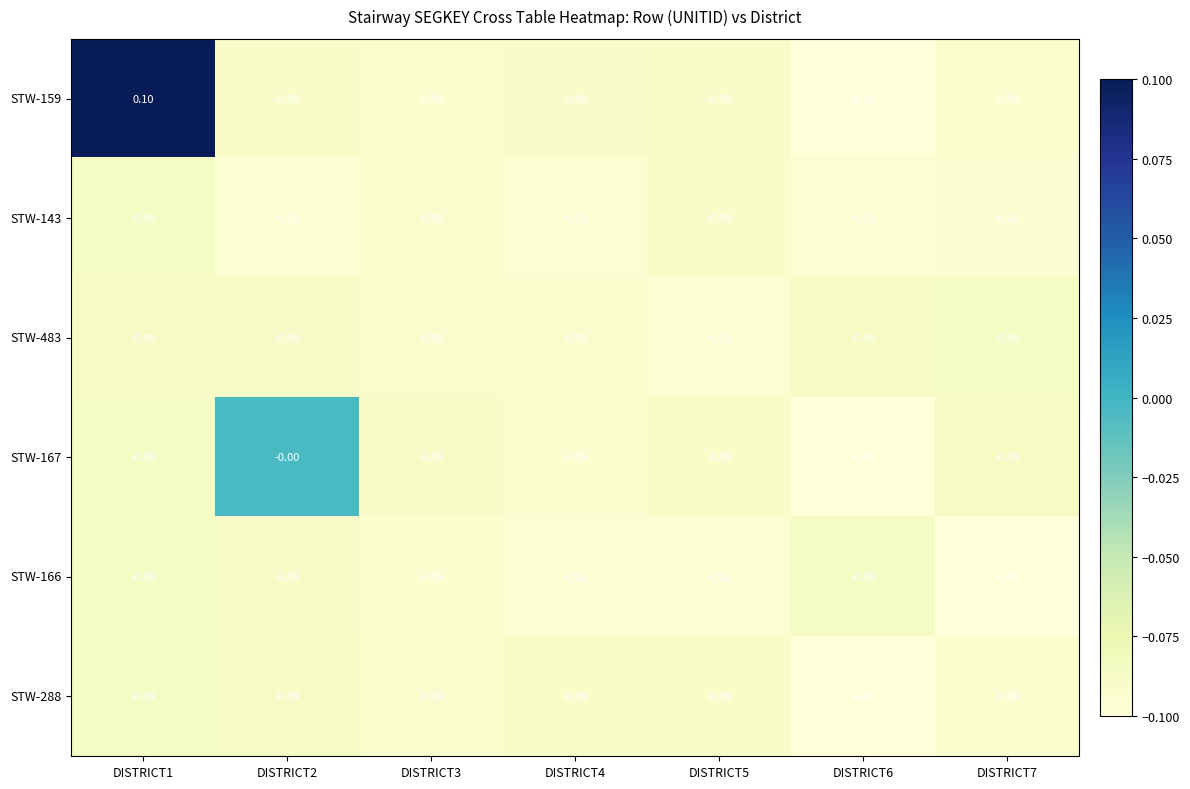

Which series has the largest total across all categories?

STW-159